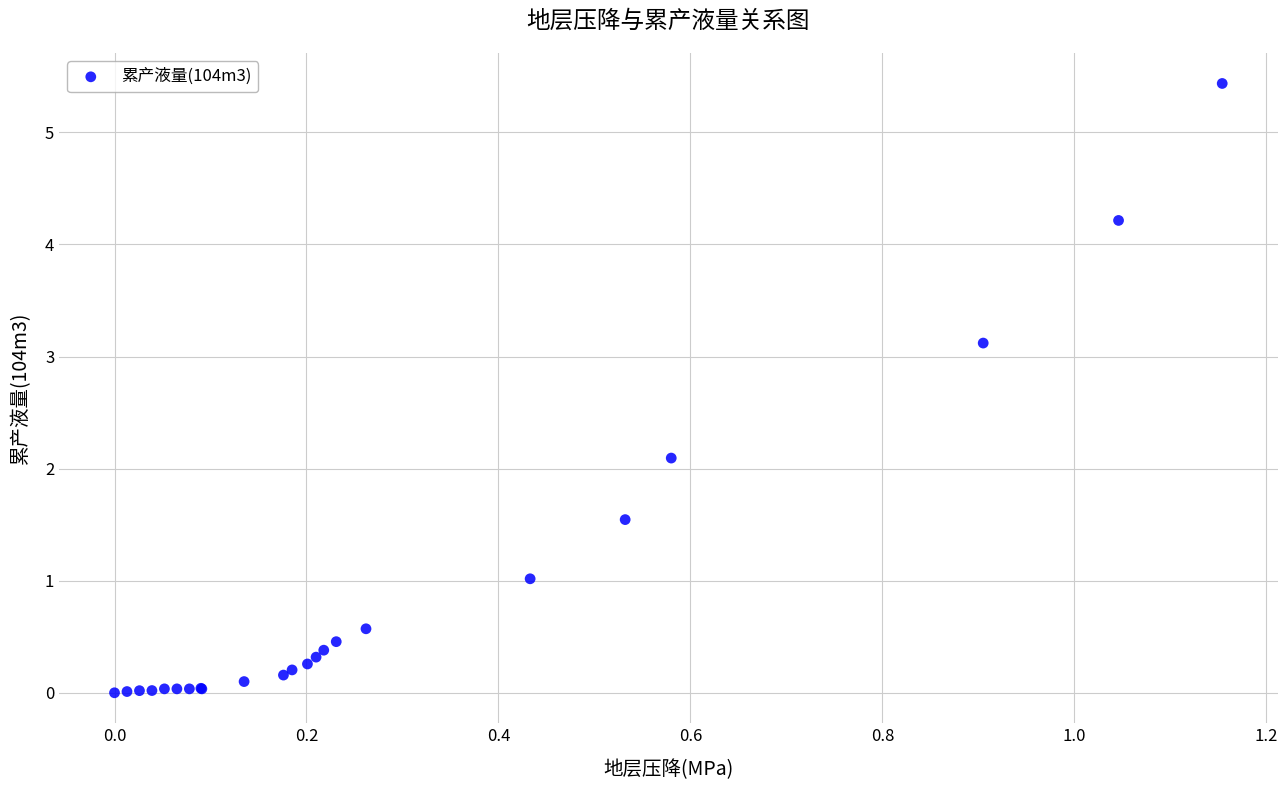

What Y value in the scatter plot is closest to 2?

2.1